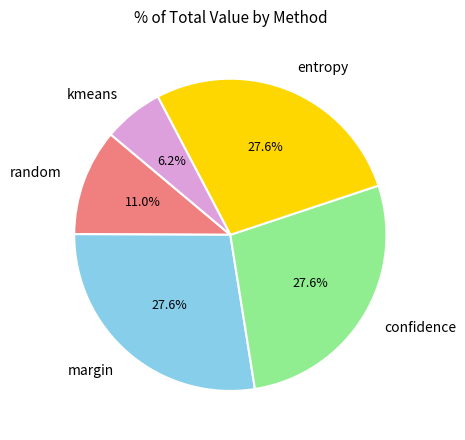

How many slices are in this pie chart?

5